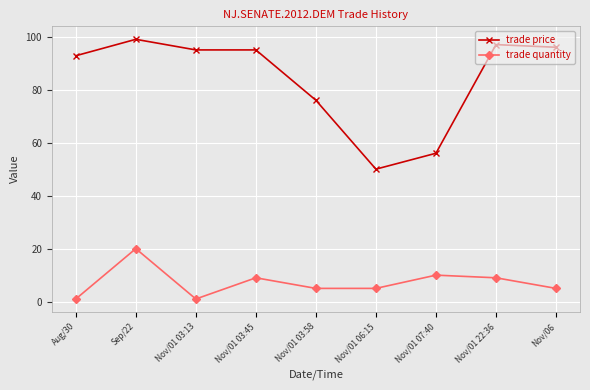

How many categories are shown in the chart?

9